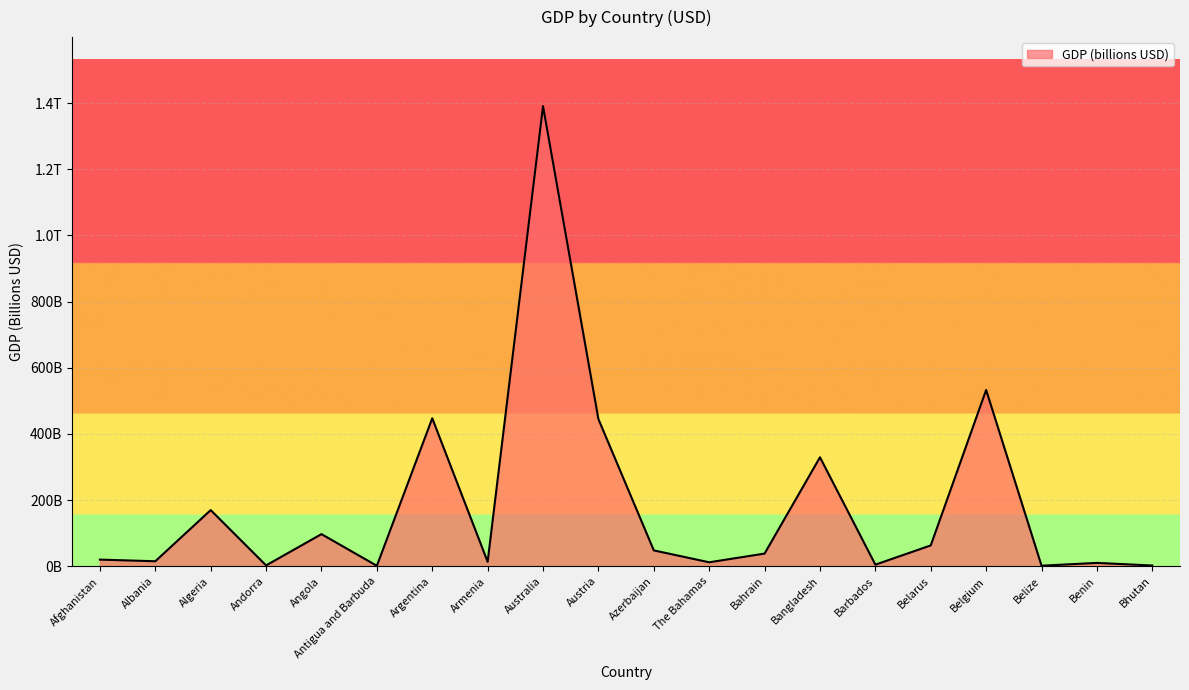

Which has a higher value, Belize or Antigua and Barbuda?

Belize